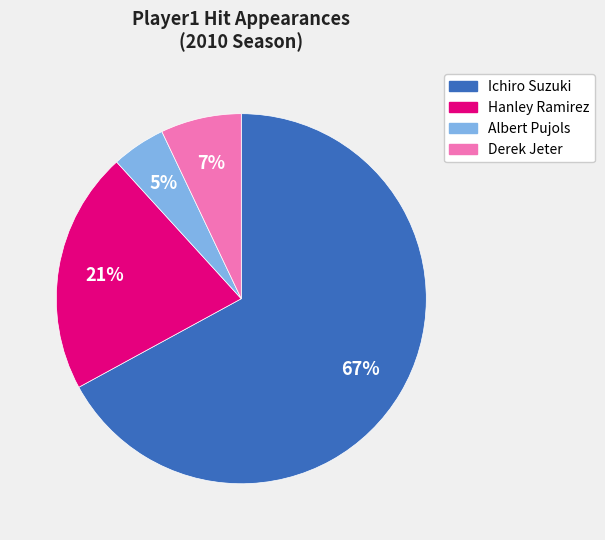

To the nearest percent, what is the average slice percentage?

25%